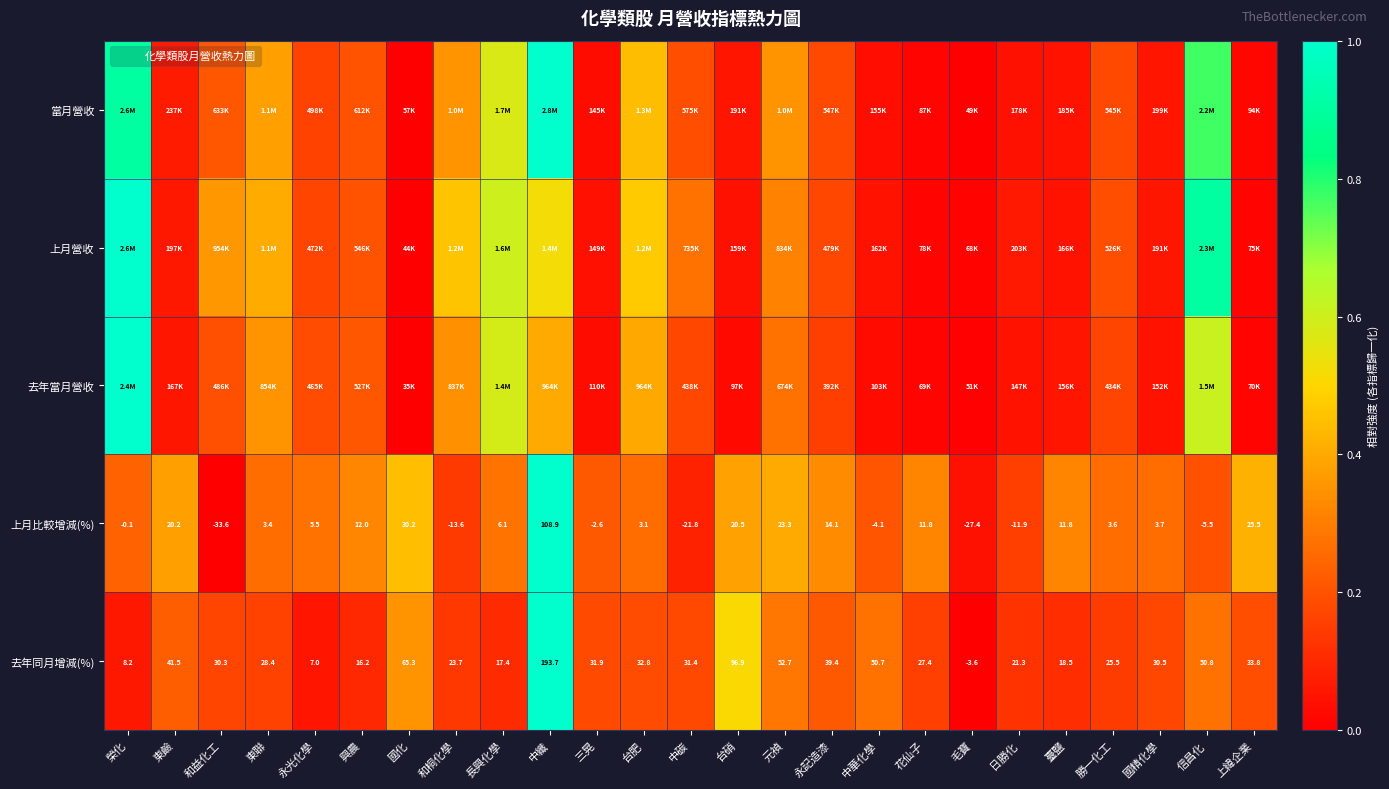

Which category has the lowest value across all series?

毛寶